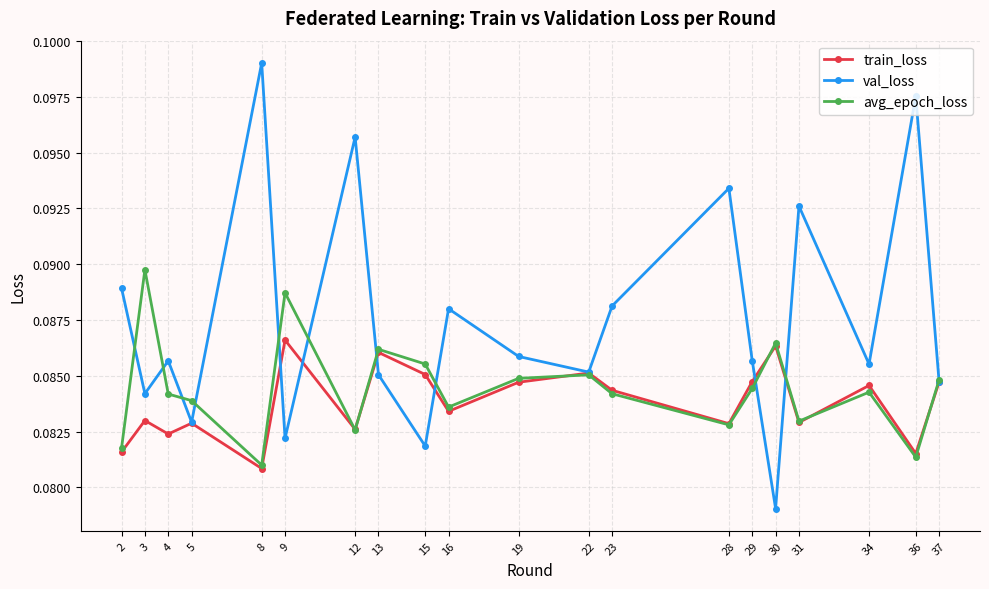

How many interior local peaks does the val_loss series have?

7